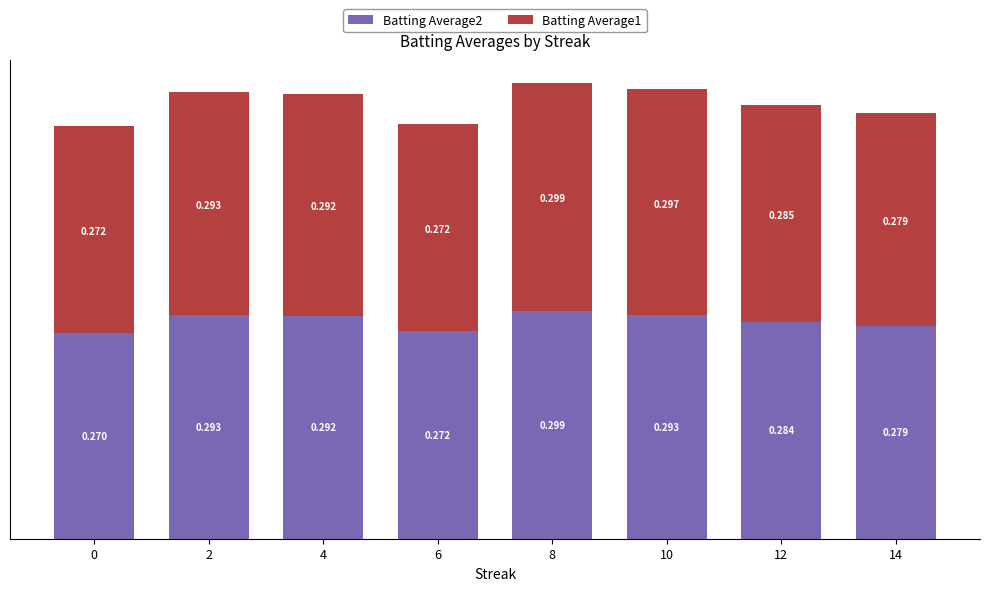

Rank the series by their average value, from lowest to highest.

Batting Average2, Batting Average1